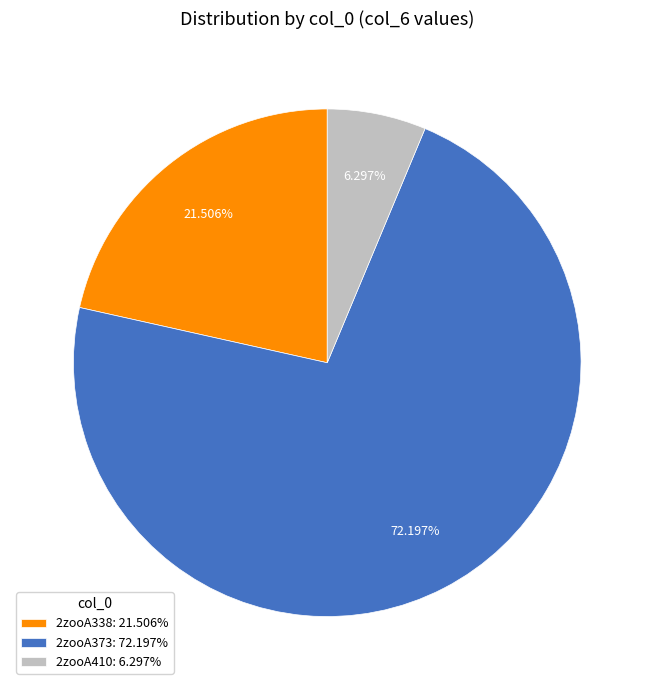

Rank the categories by value from highest to lowest.

2zooA373, 2zooA338, 2zooA410